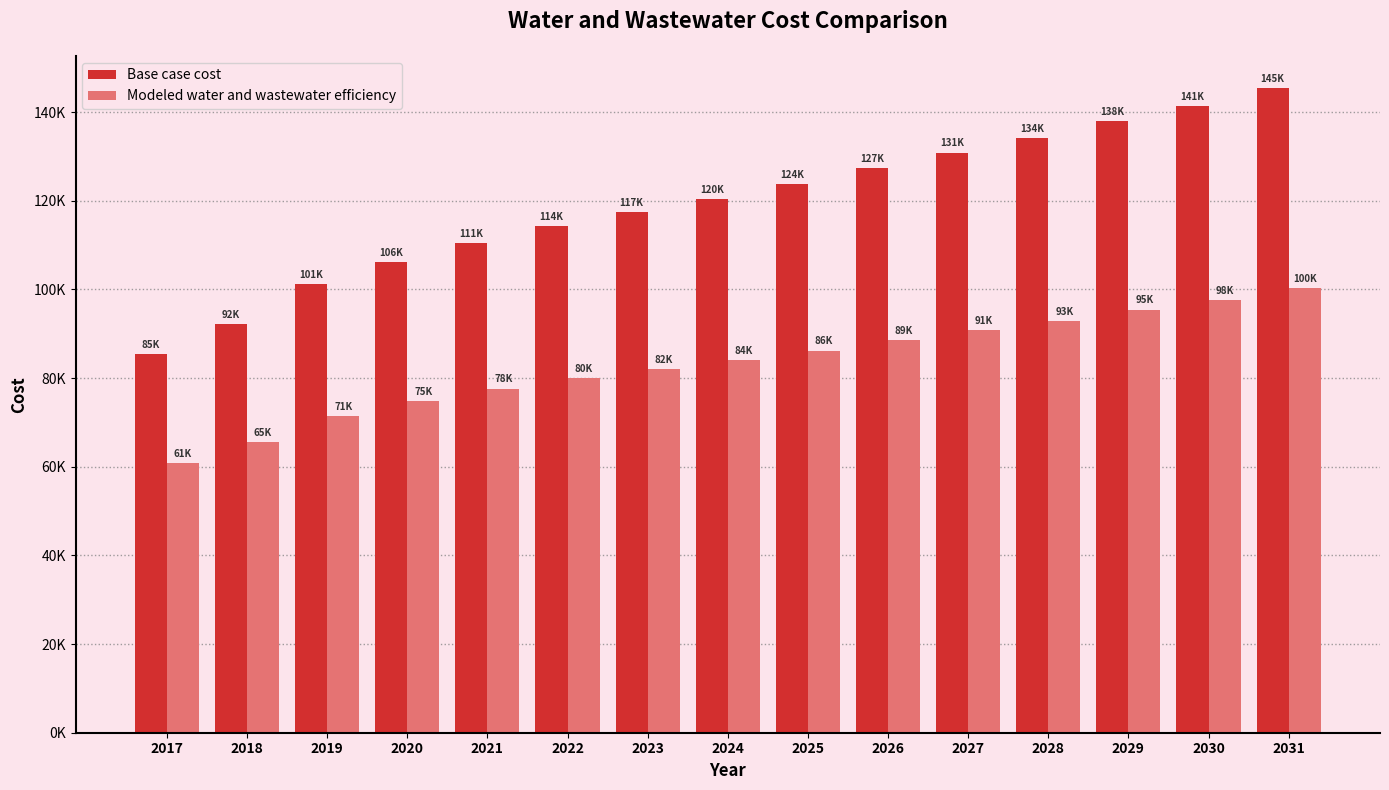

What is the value of the Modeled water and wastewater efficiency bar at the 12th from the left?

92942.6